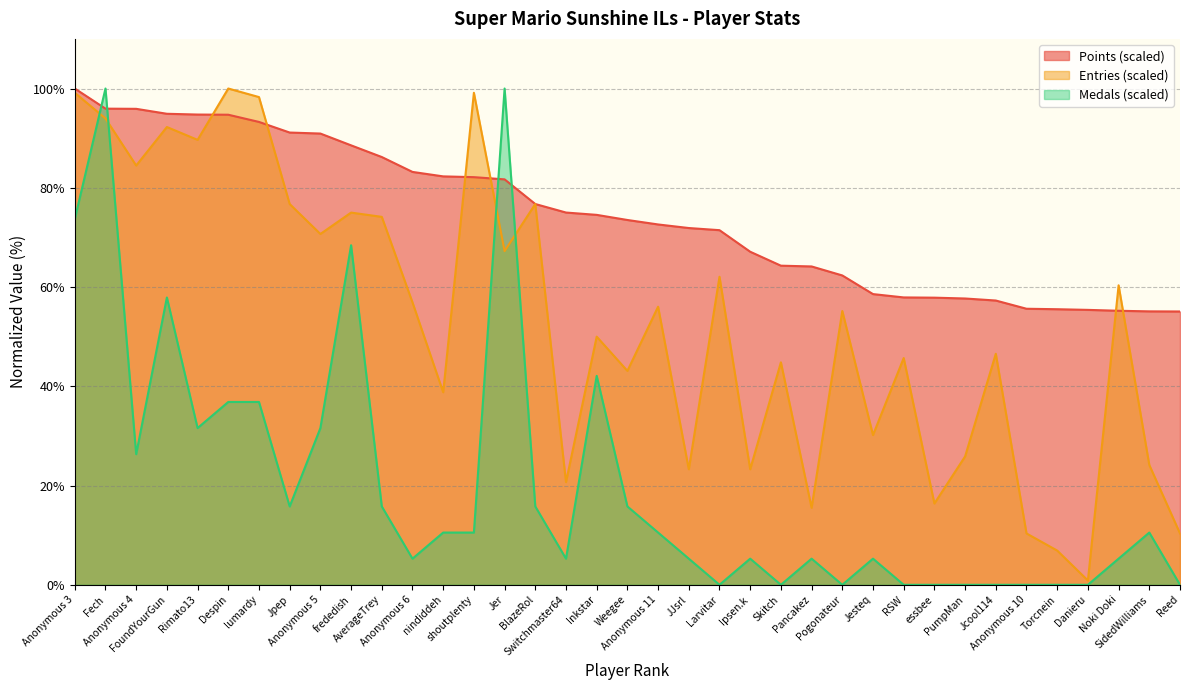

What is the difference between the second highest and second lowest values in the Entries series?

92.2